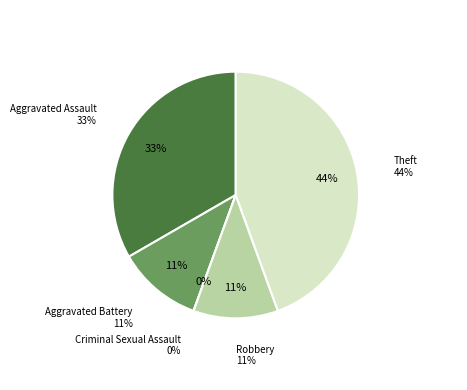

Rank the categories by value from lowest to highest.

Criminal Sexual Assault, Aggravated Battery, Robbery, Aggravated Assault, Theft